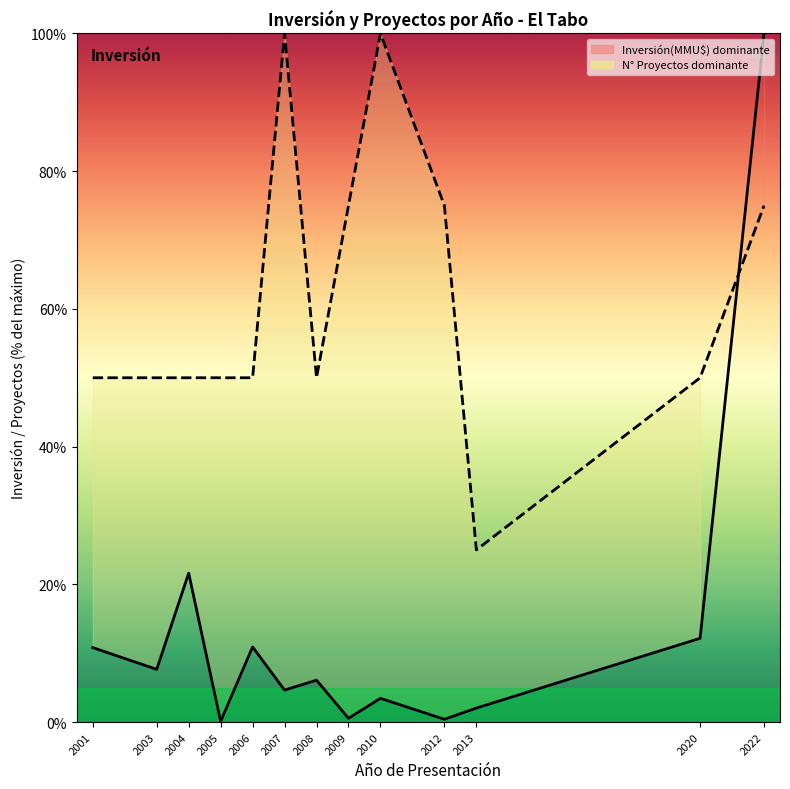

Which series has the largest total across all categories?

N° Proyectos (norm)